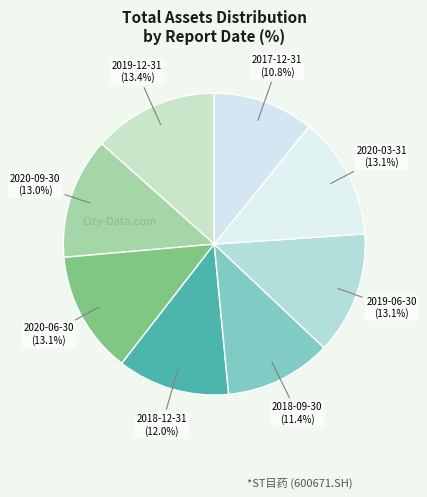

What percentage do 2019-06-30 and 2017-12-31 together represent?

23.9%